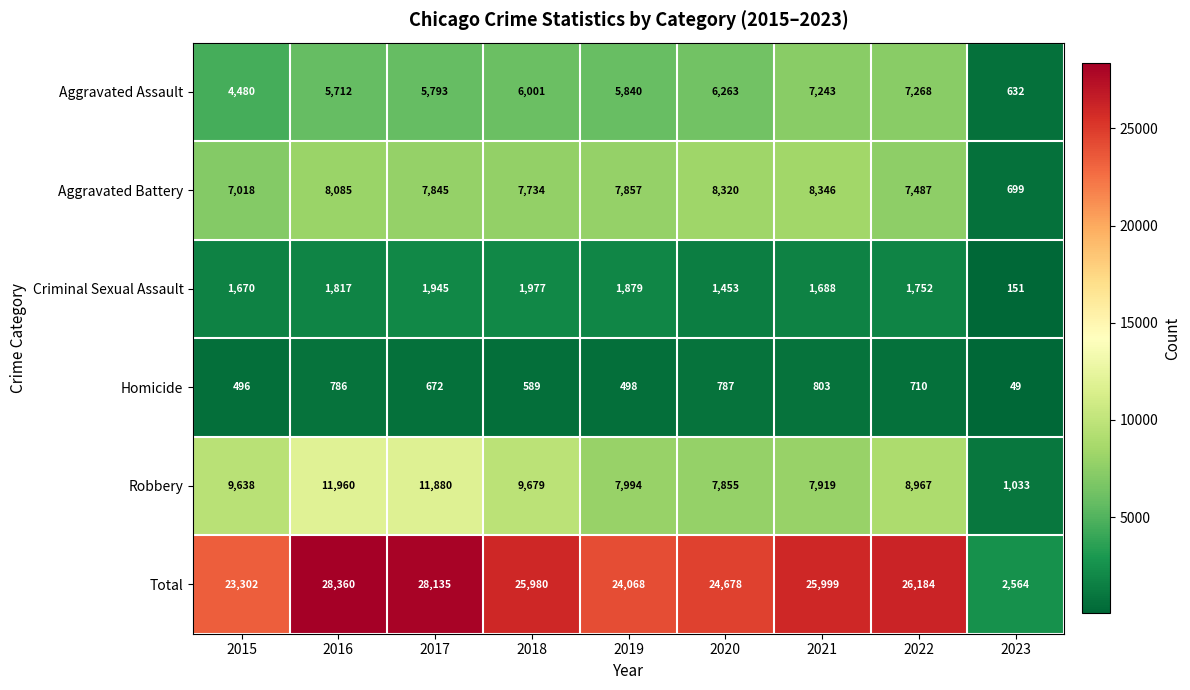

Which series has the largest range (max minus min)?

Total